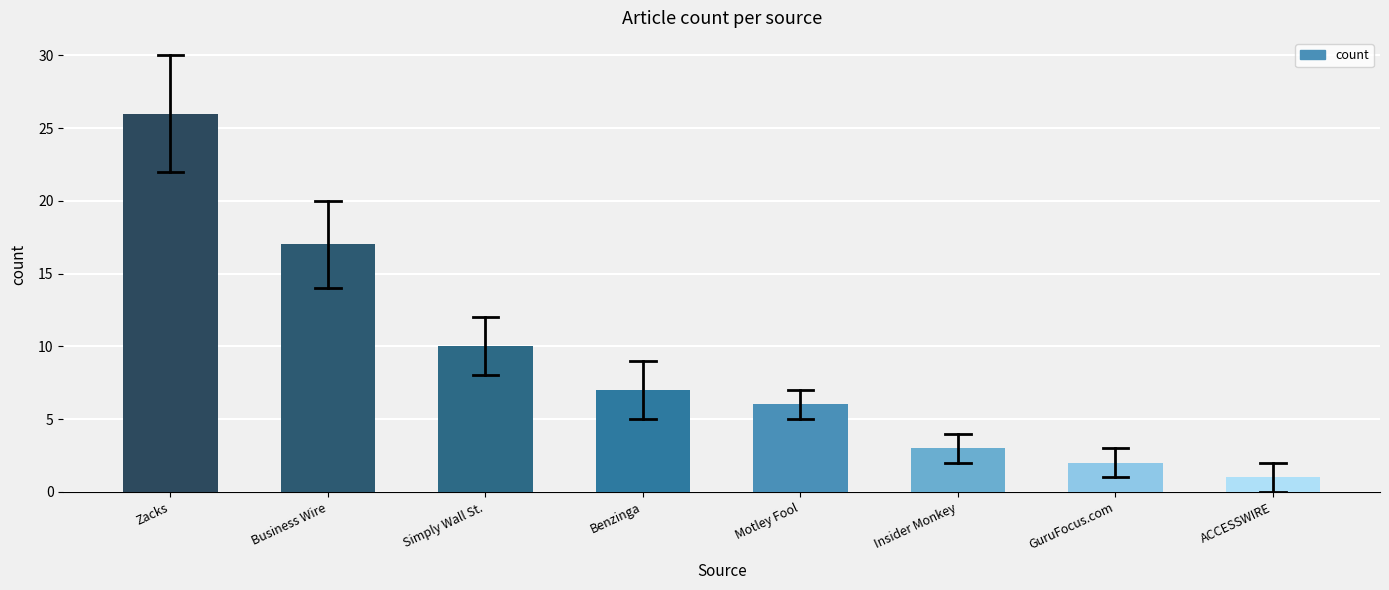

Reading left to right, transcribe all the data shown in this chart.

Zacks=26	Business Wire=17	Simply Wall St.=10	Benzinga=7	Motley Fool=6	Insider Monkey=3	GuruFocus.com=2	ACCESSWIRE=1